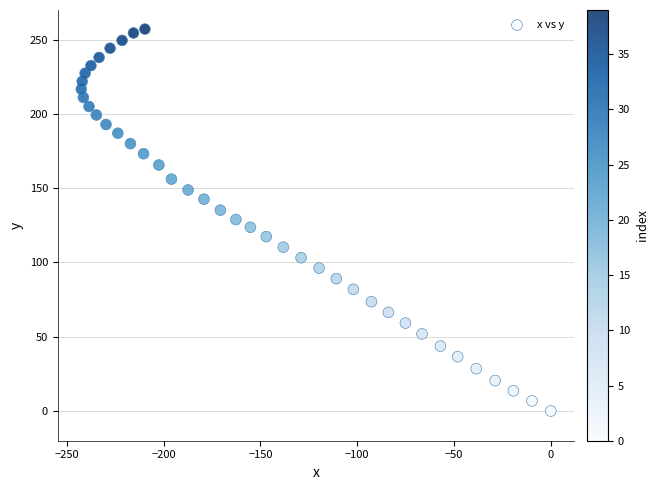

What is the range of X values (max minus min)?

242.6